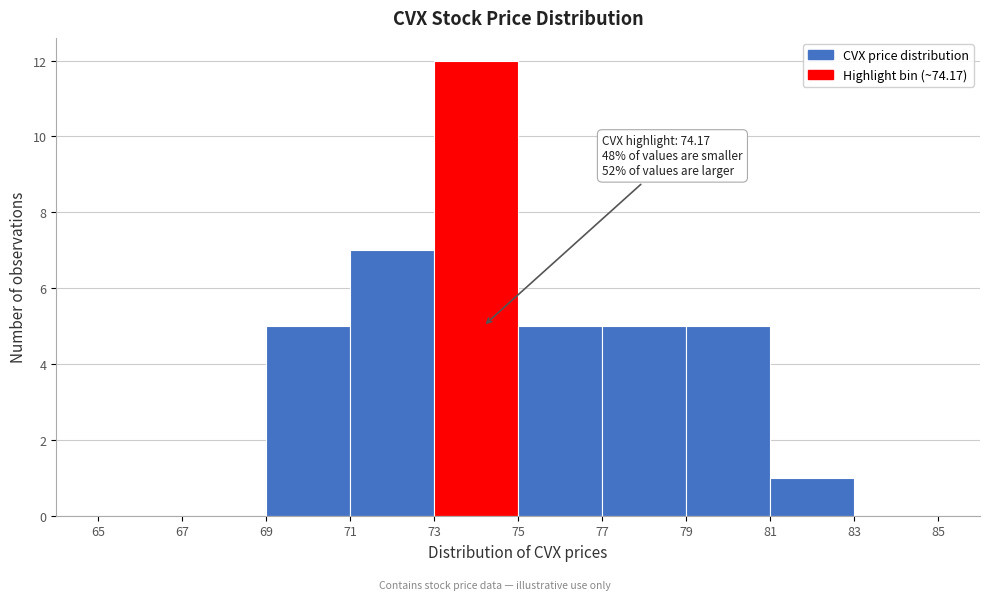

Which range on the x-axis has the tallest bar?

73 to 75